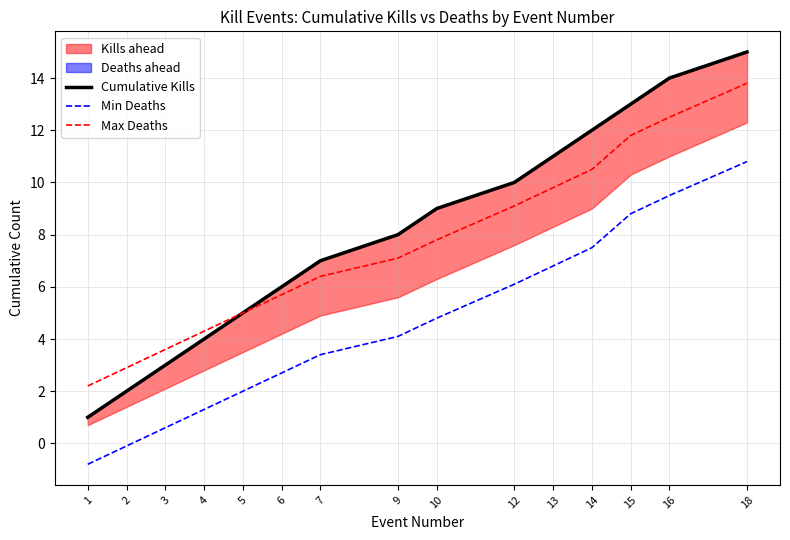

At which category does the chart reach its minimum across all series?

1